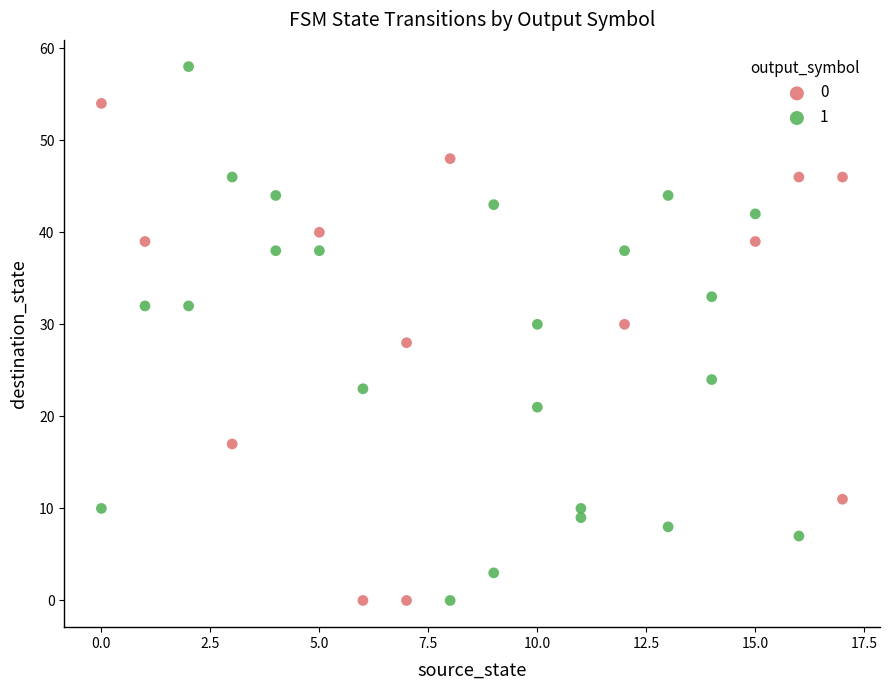

Which series contains the highest Y value?

1